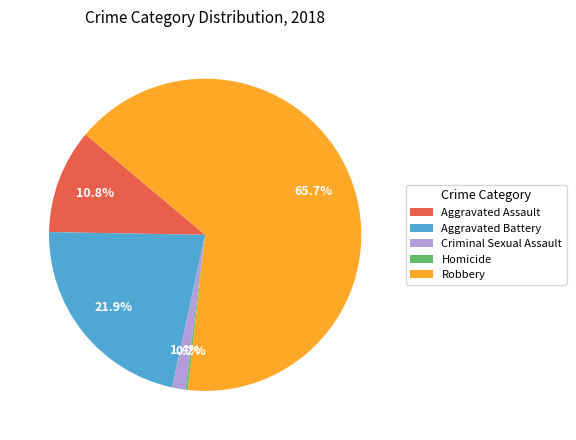

Between Aggravated Battery and Aggravated Assault, which is larger?

Aggravated Battery